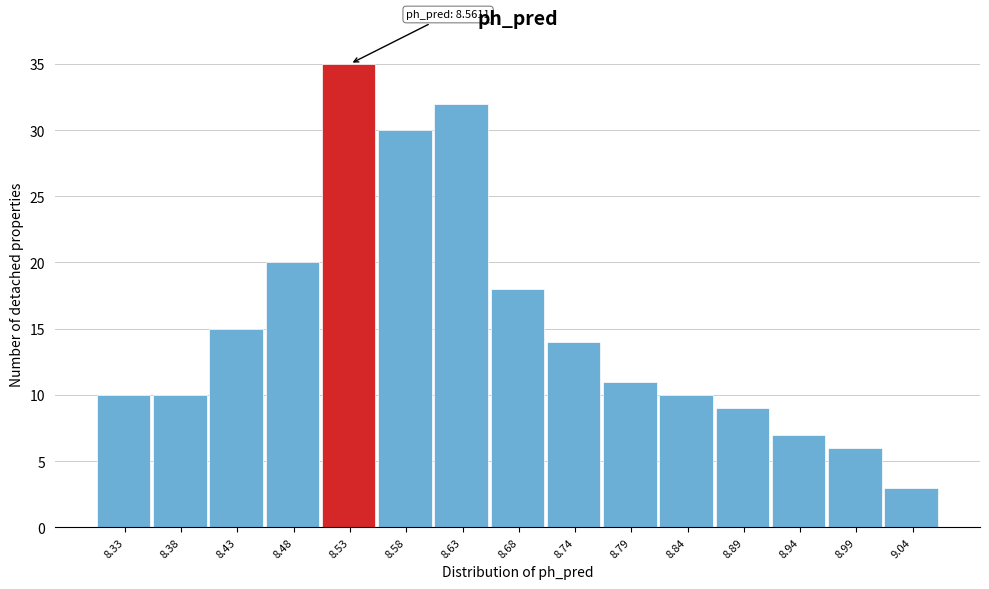

Reading left to right, list all the values displayed in this chart.

10	10	15	20	35	30	32	18	14	11	10	9	7	6	3